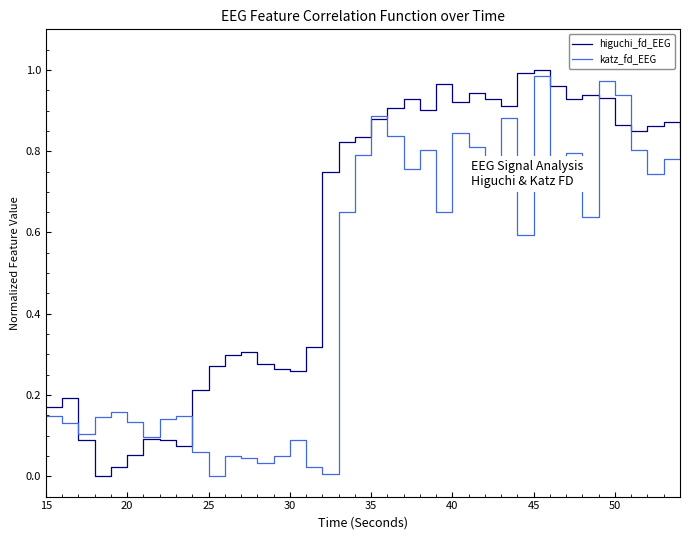

Which series has the largest total across all categories?

higuchi_fd_EEG